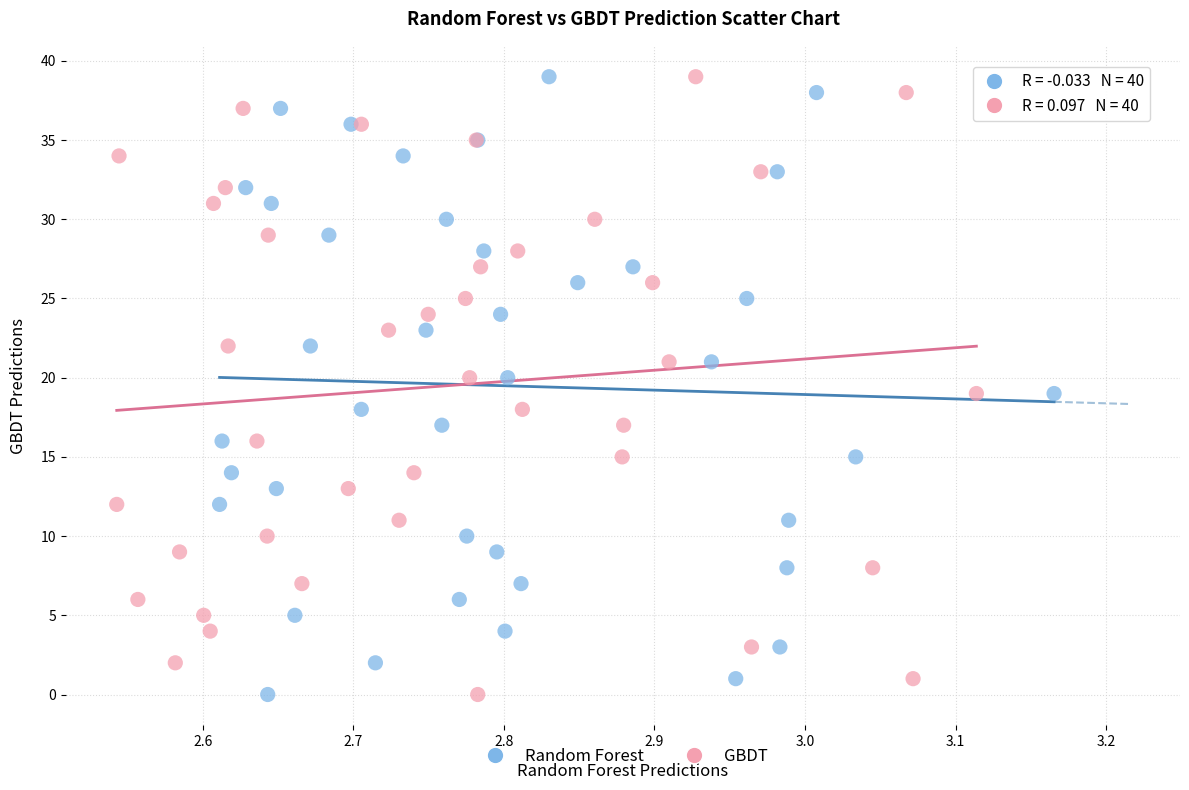

What are all the series names shown in the legend?

Random Forest, GBDT